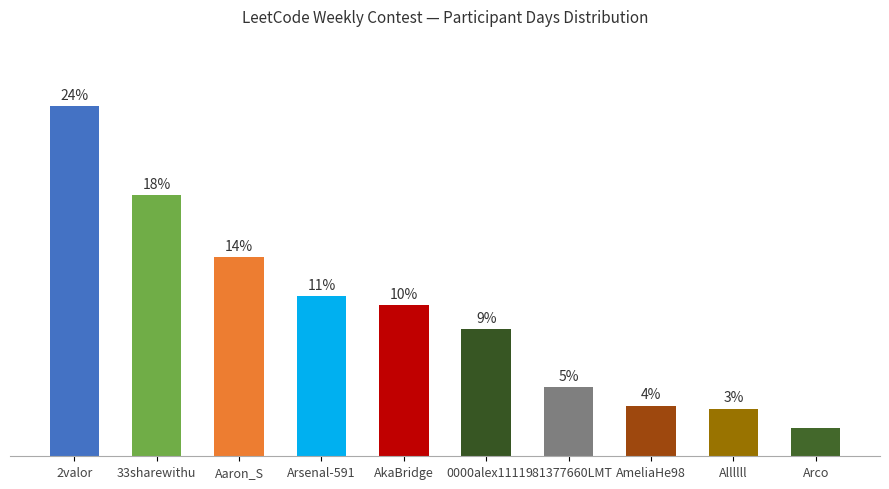

The value at AmeliaHe98 is 2.2. True or false?

False